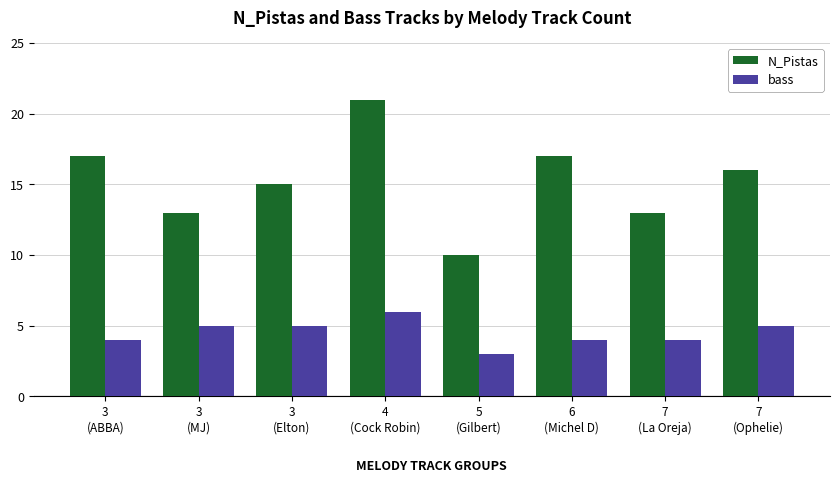

What is the minimum value for N_Pistas?

10